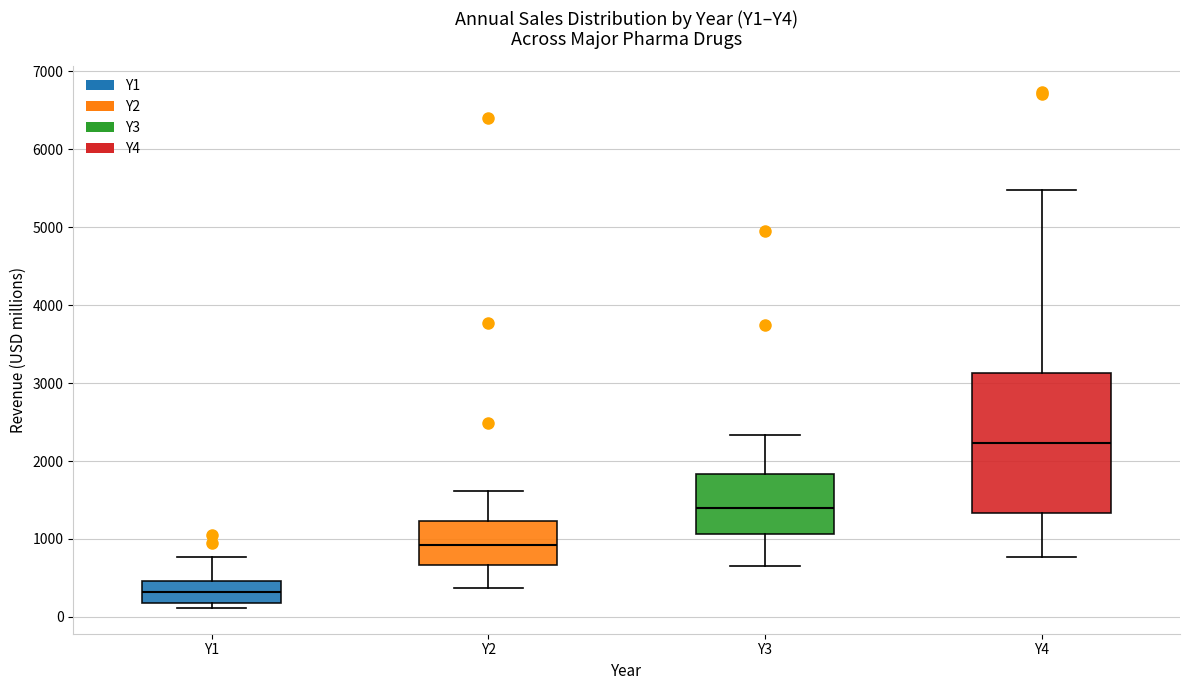

Reading left to right, read every box against the y-axis: the position of its median line, the range the box covers, and the ends of its whiskers. The values are not printed on the chart, so give them approximately, as read against the axis.

Y1: median 300, box 200 to 500, whiskers 100 to 800
Y2: median 900, box 700 to 1200, whiskers 400 to 1600
Y3: median 1400, box 1100 to 1800, whiskers 700 to 2300
Y4: median 2200, box 1300 to 3100, whiskers 800 to 5500